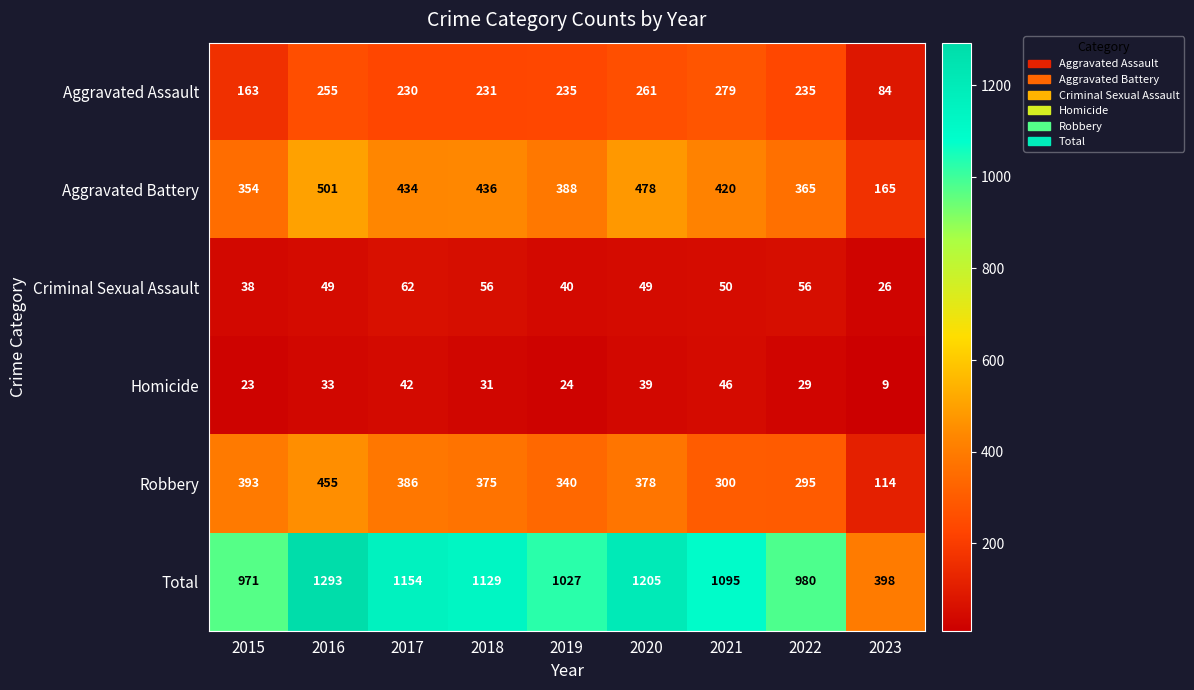

How many categories are shown in the chart?

9